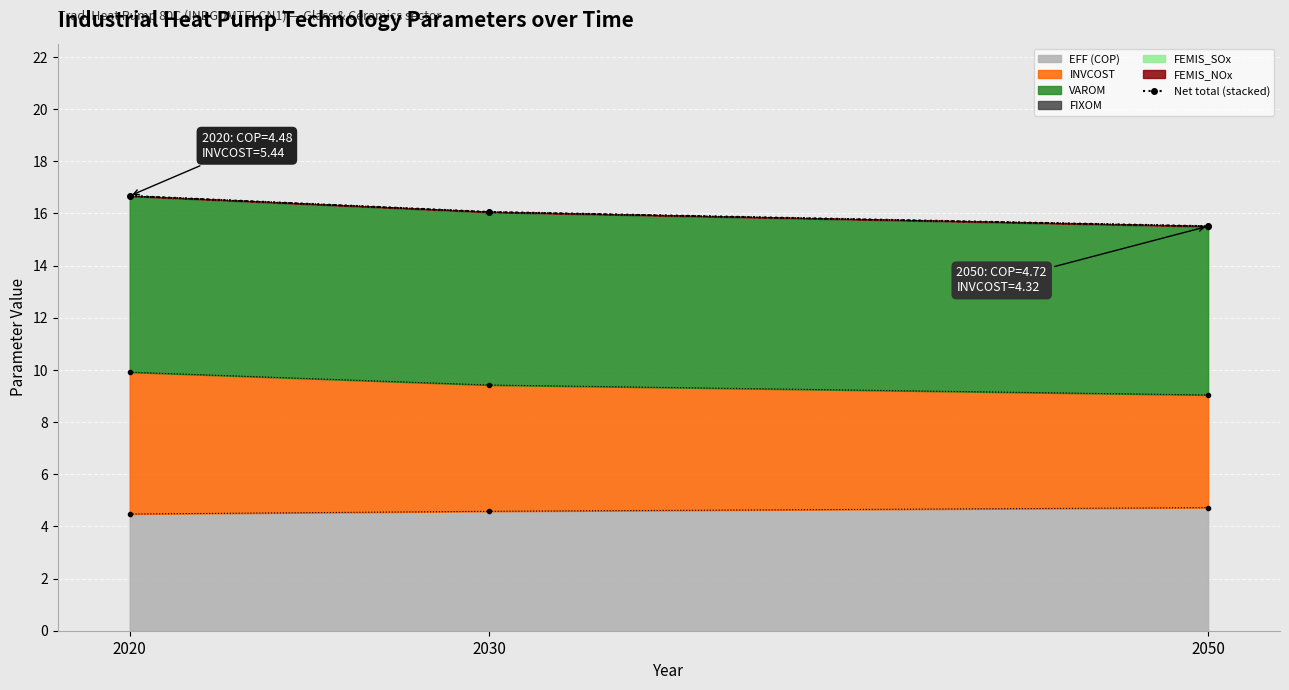

Reading right to left, extract all data points from this chart.

2050=15.5	2030=16.1	2020=16.7